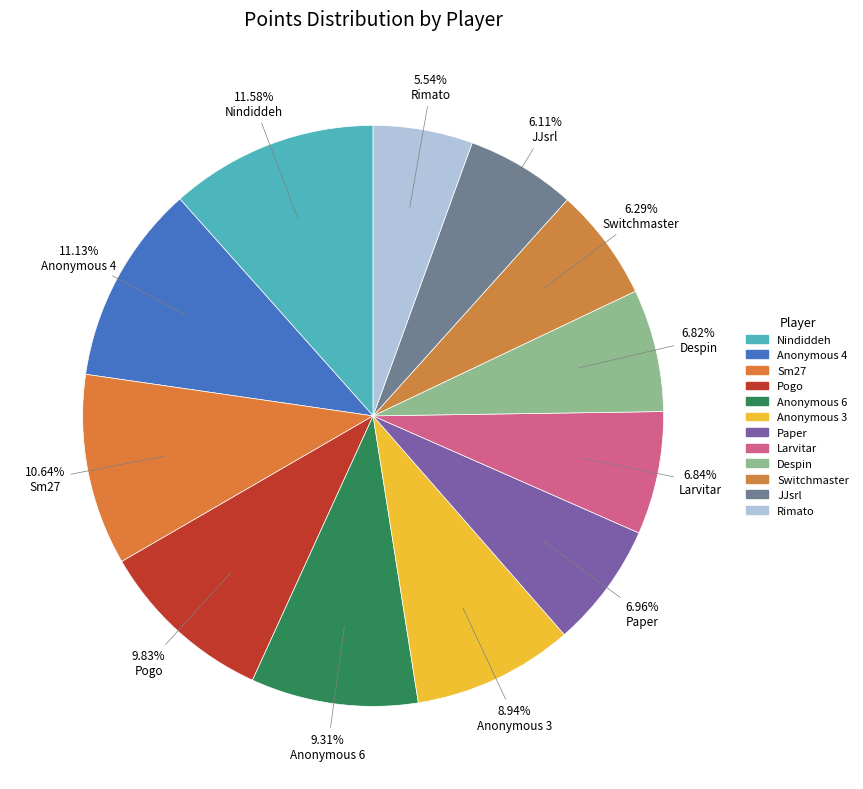

True or false: Switchmaster accounts for 17% of the total.

False